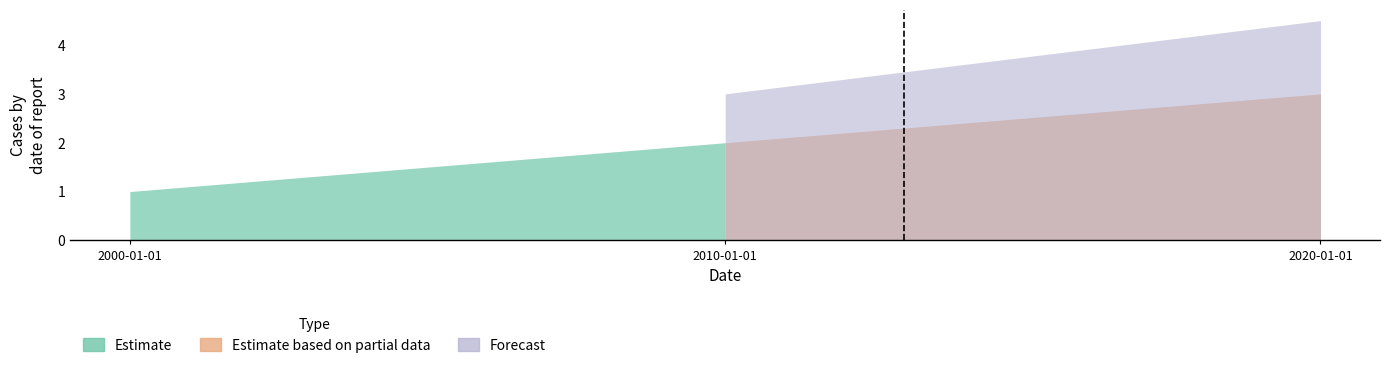

Which label corresponds to the largest value in the chart?

2020-01-01